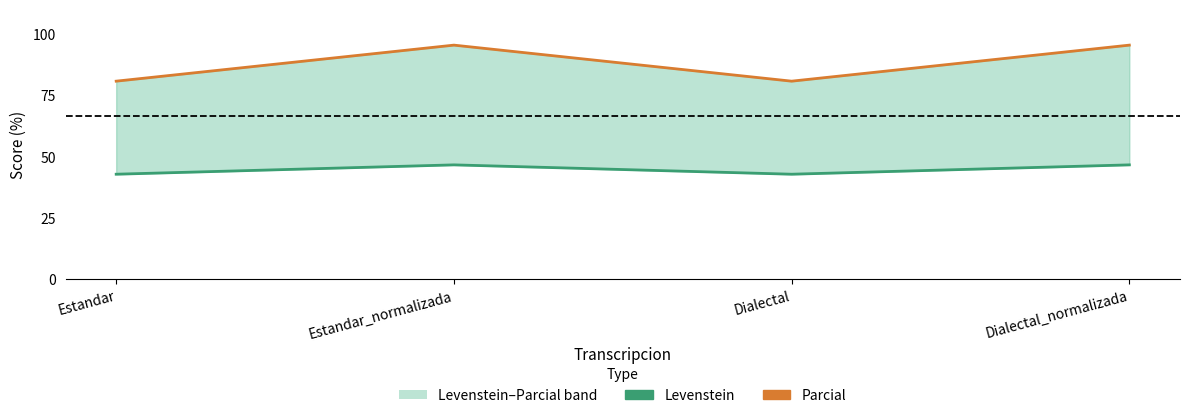

How many distinct data groups are displayed?

2